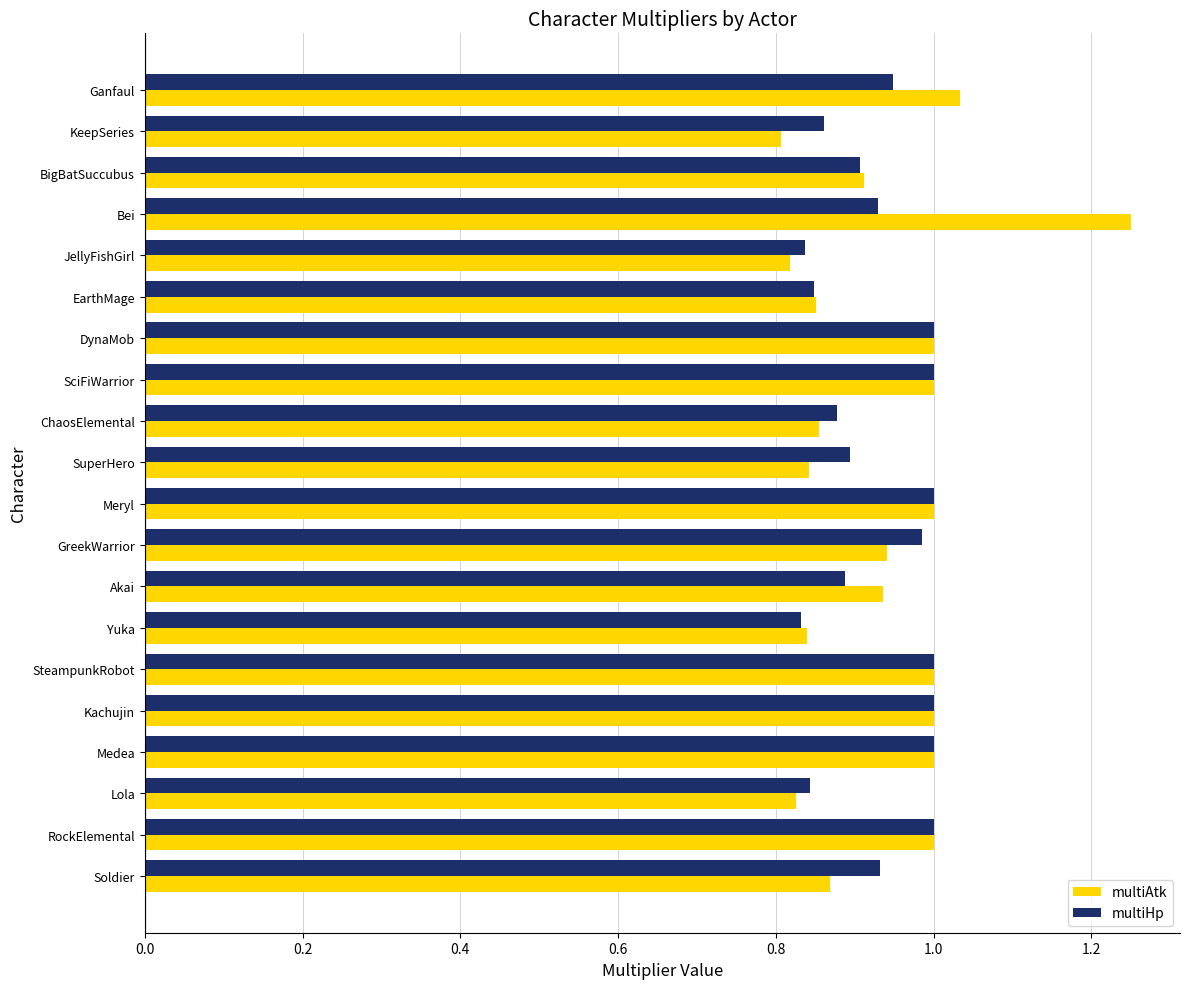

Rank the series by their maximum value, from highest to lowest.

multiAtk, multiHp